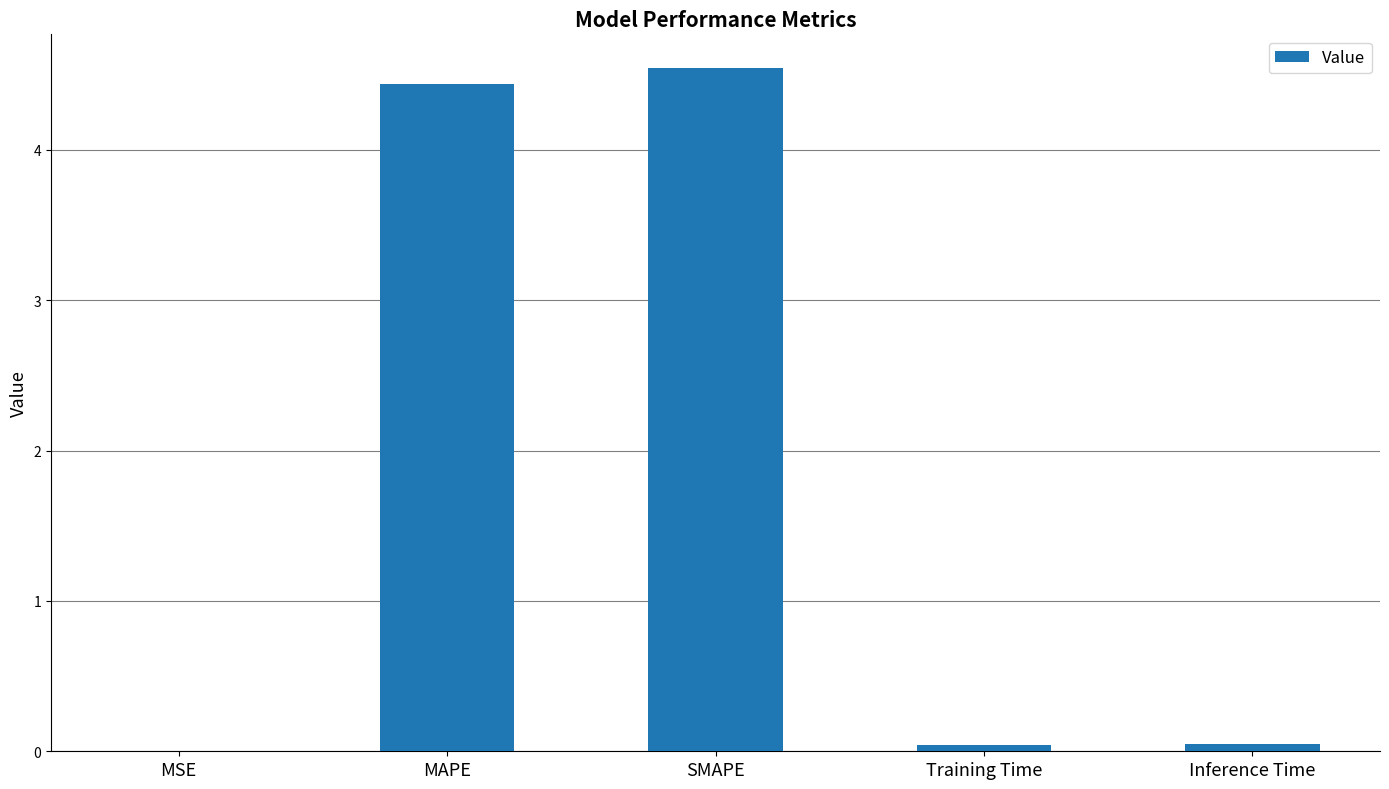

Which label corresponds to the largest value in the chart?

SMAPE